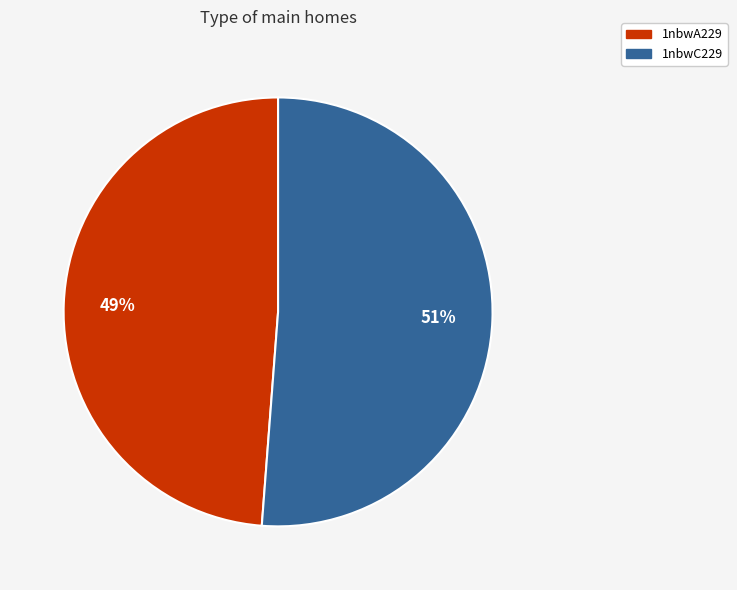

Is the sum of 1nbwC229 and 1nbwA229 greater than half?

Yes